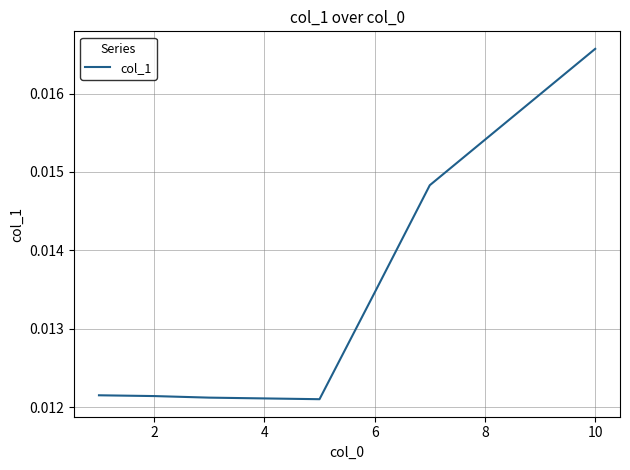

What is the label of the 6th point from the left?

6